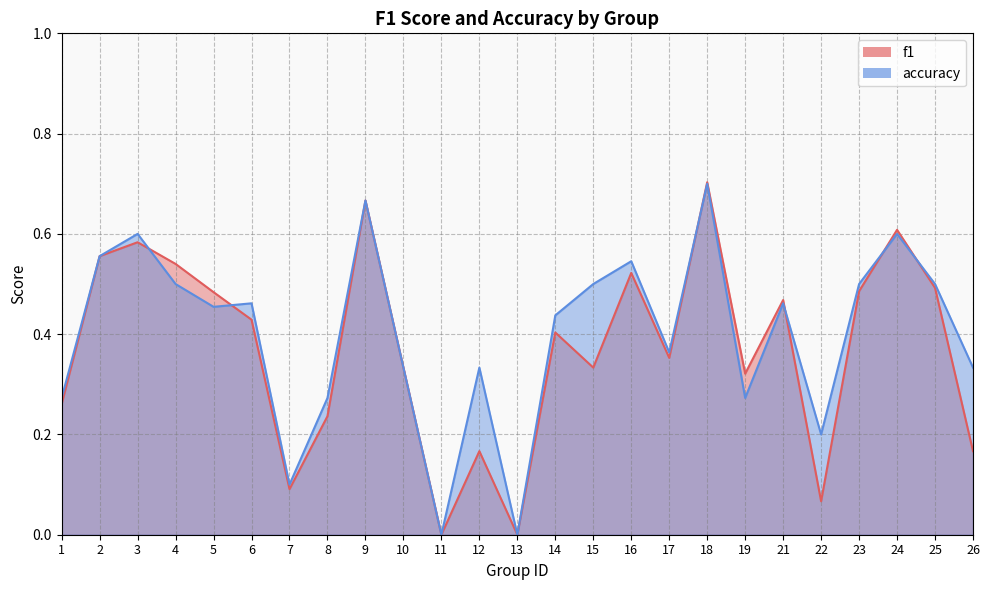

Which series changed the most between 7 and 24?

f1